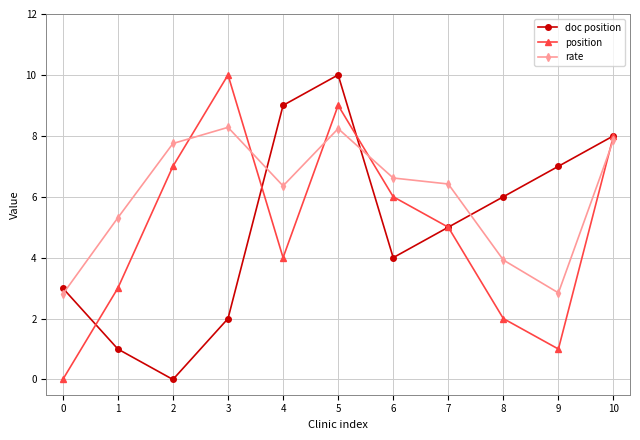

At which label does rate first exceed 6?

2